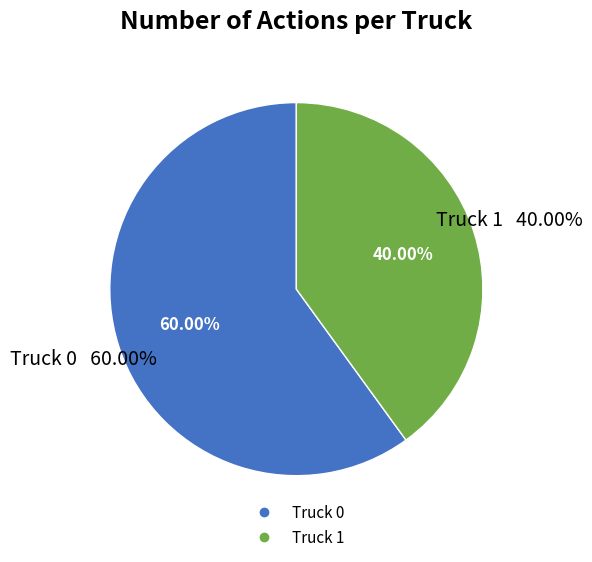

To the nearest percent, what is the difference between the largest and smallest slice percentages?

20%